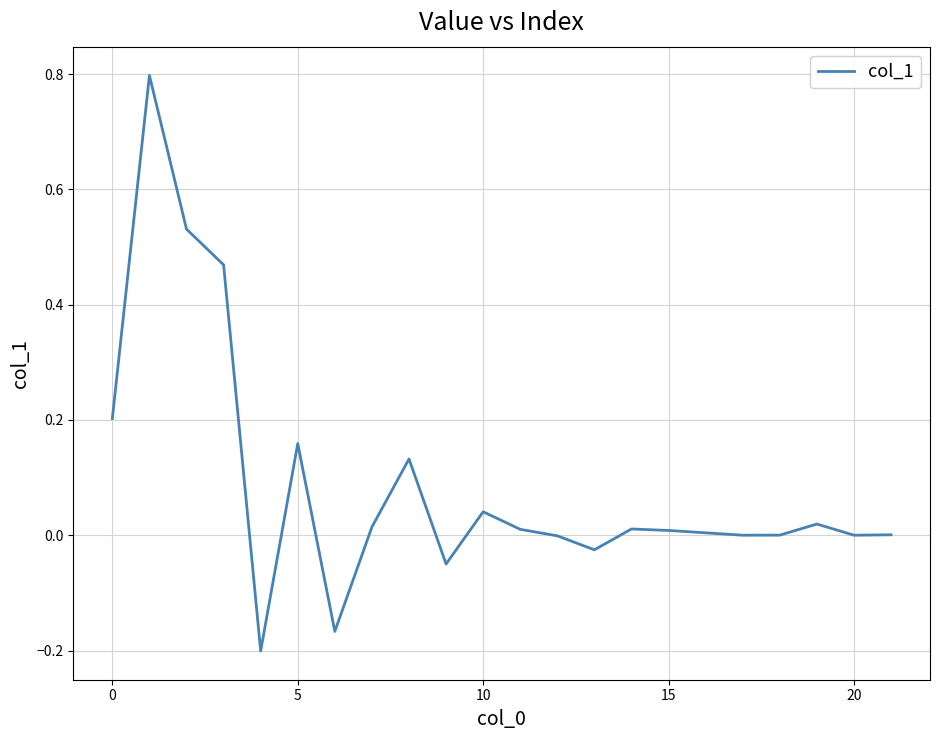

What is the greatest value displayed?

0.8